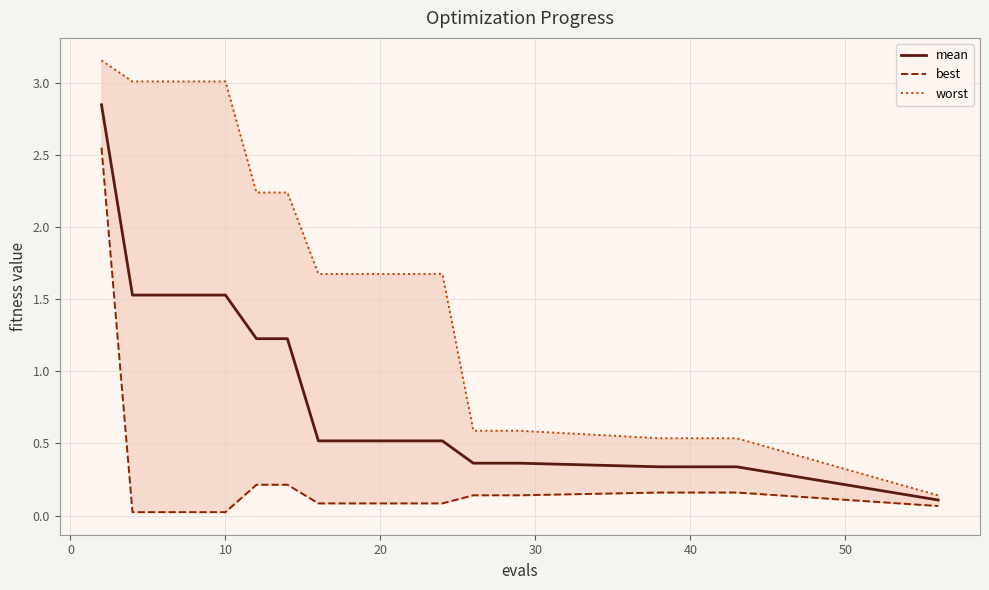

What is the value of the best point at the 10th from the left?

0.1